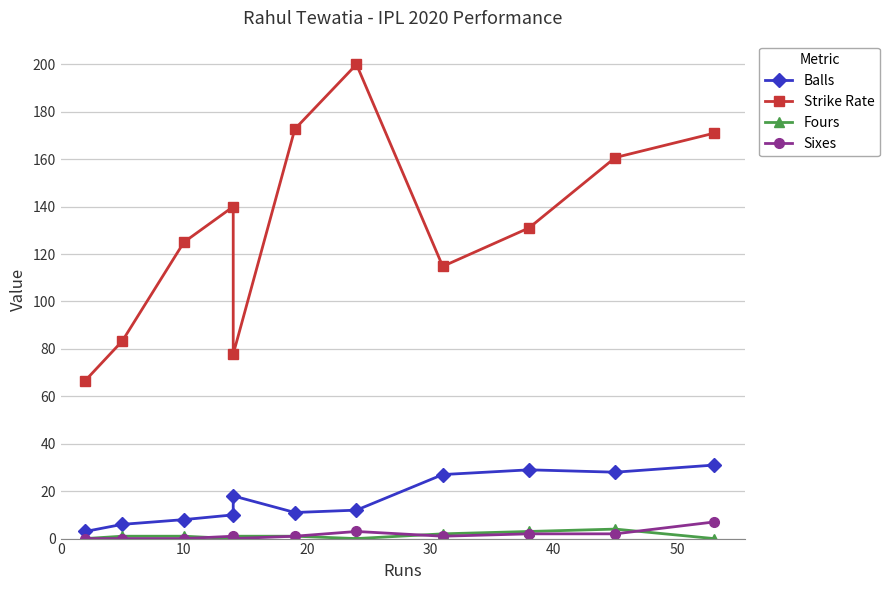

In Sixes, how many points are higher than both neighbors (excluding endpoints)?

2